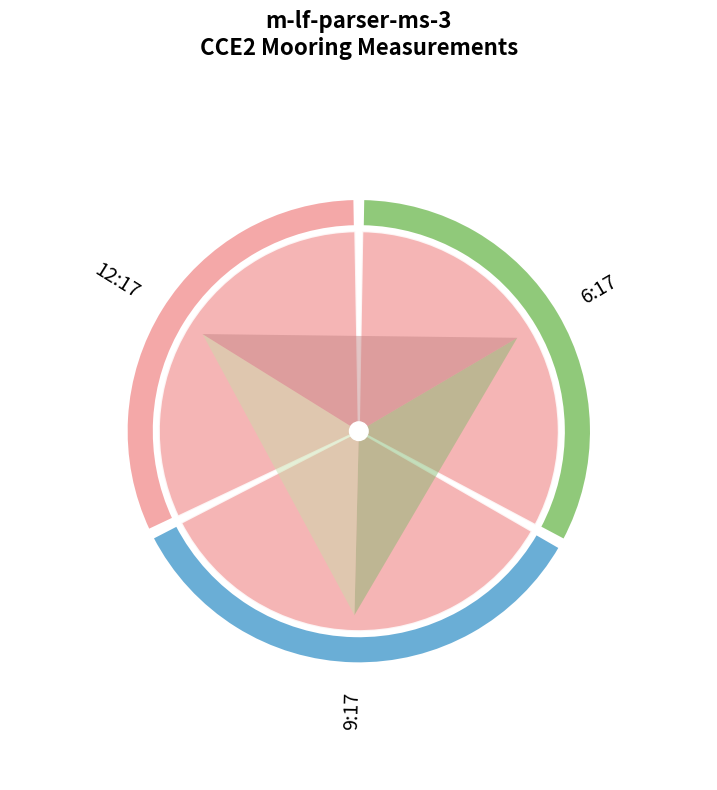

Does 6:17 account for over 50% of the chart?

No